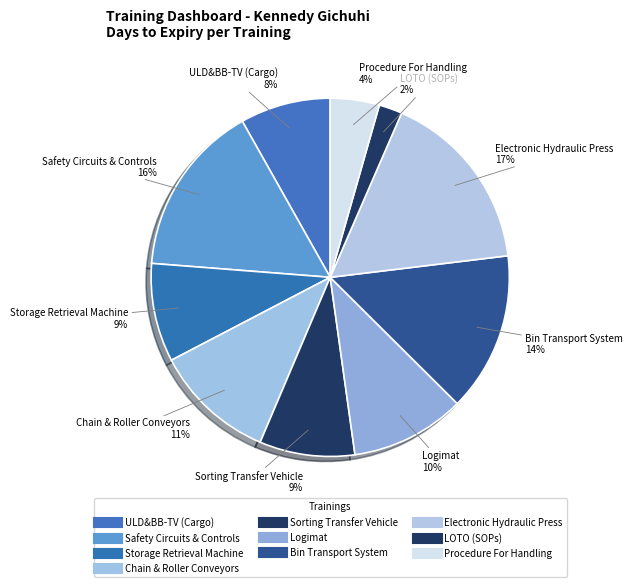

Between Storage Retrieval Machine and Procedure For Handling, which is larger?

Storage Retrieval Machine